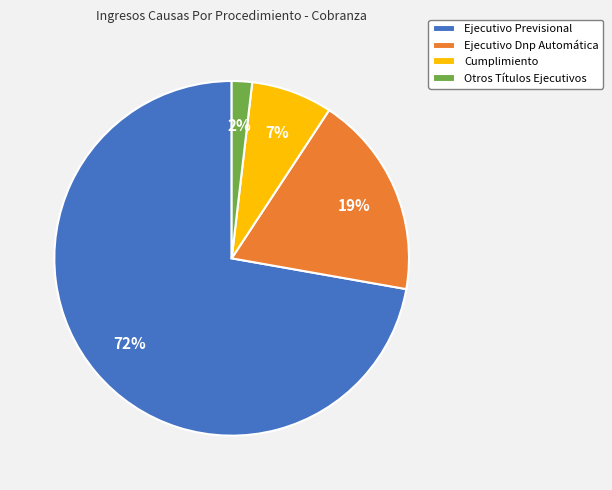

How many segments does this pie chart have?

4